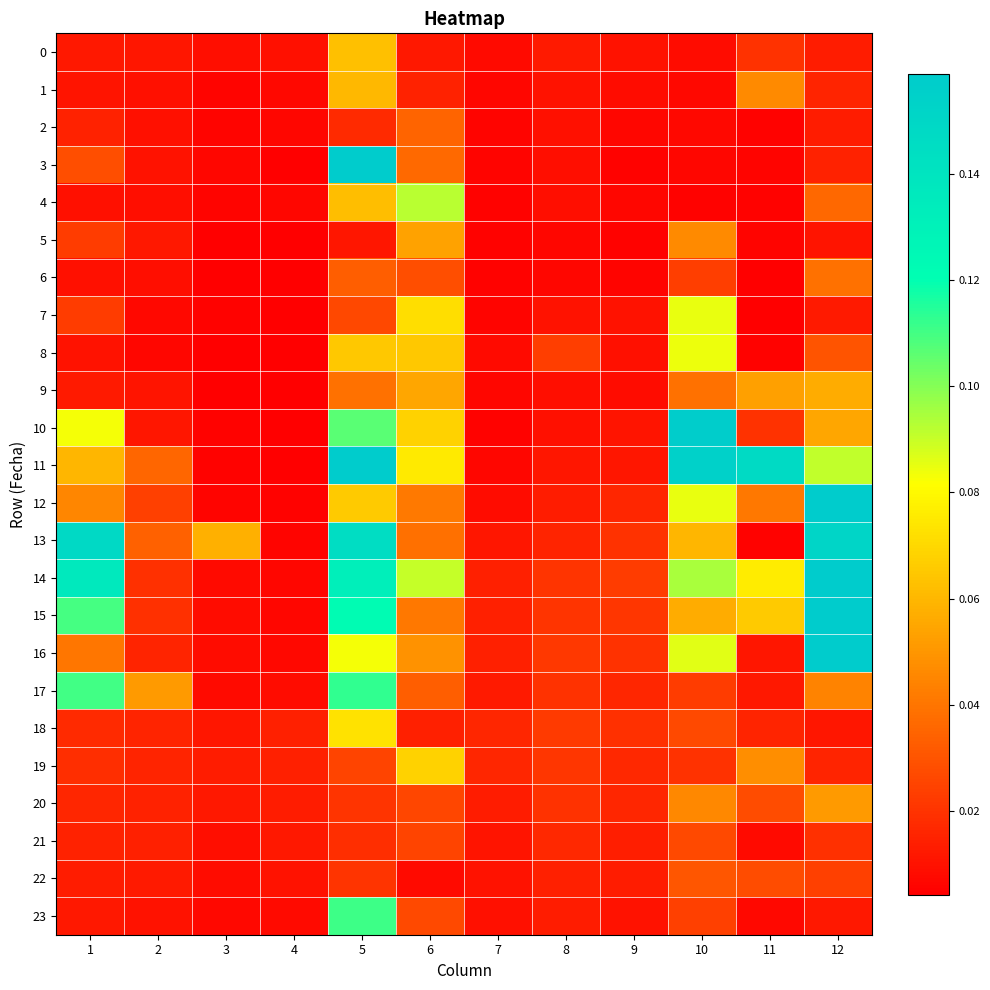

Which series has the largest total across all categories?

14